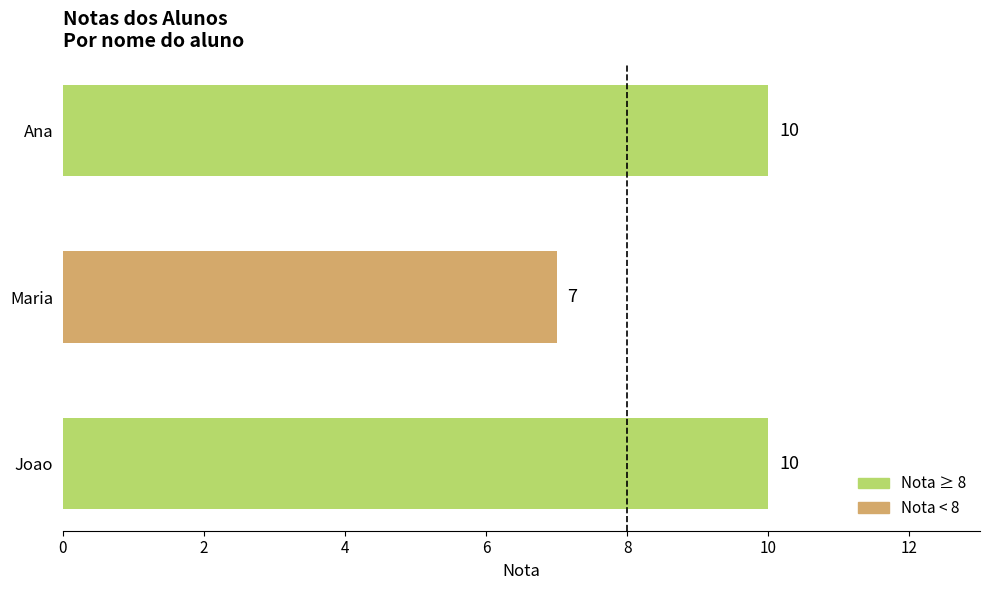

Count the values in the range 7 to 10.

3